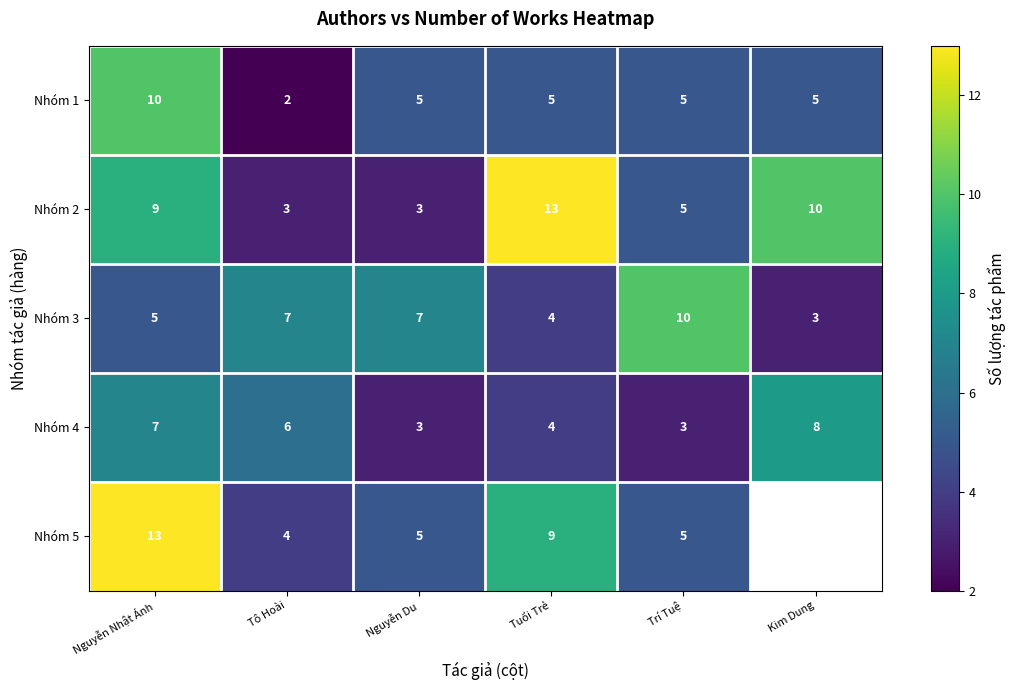

What is the difference between the second highest and second lowest values in the Nhóm 2 series?

7